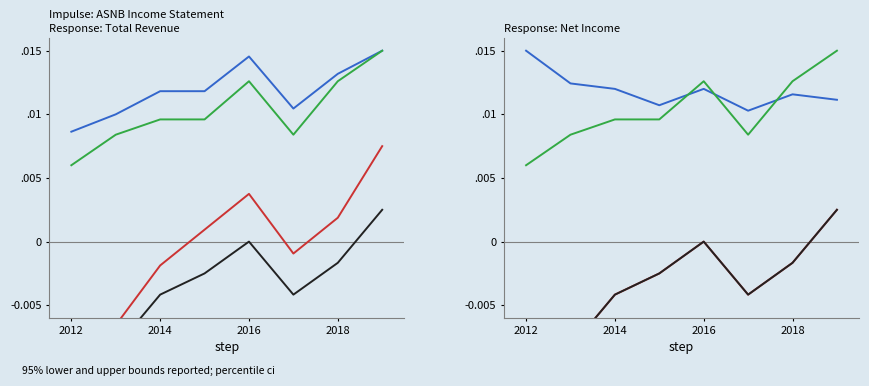

Which category has the lowest value across all series?

2012